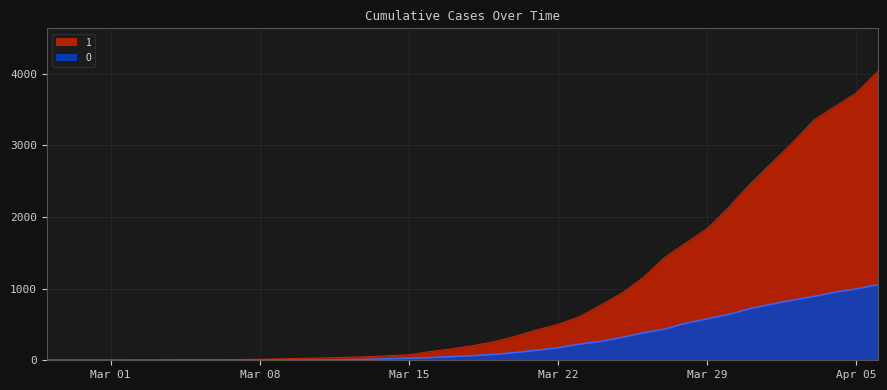

Which series has the largest range (max minus min)?

1